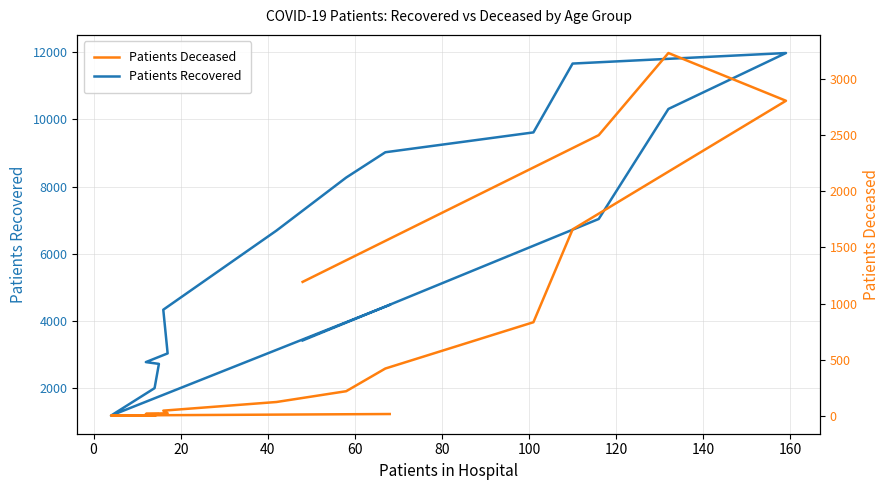

What is the maximum value for Patients Deceased?

3230